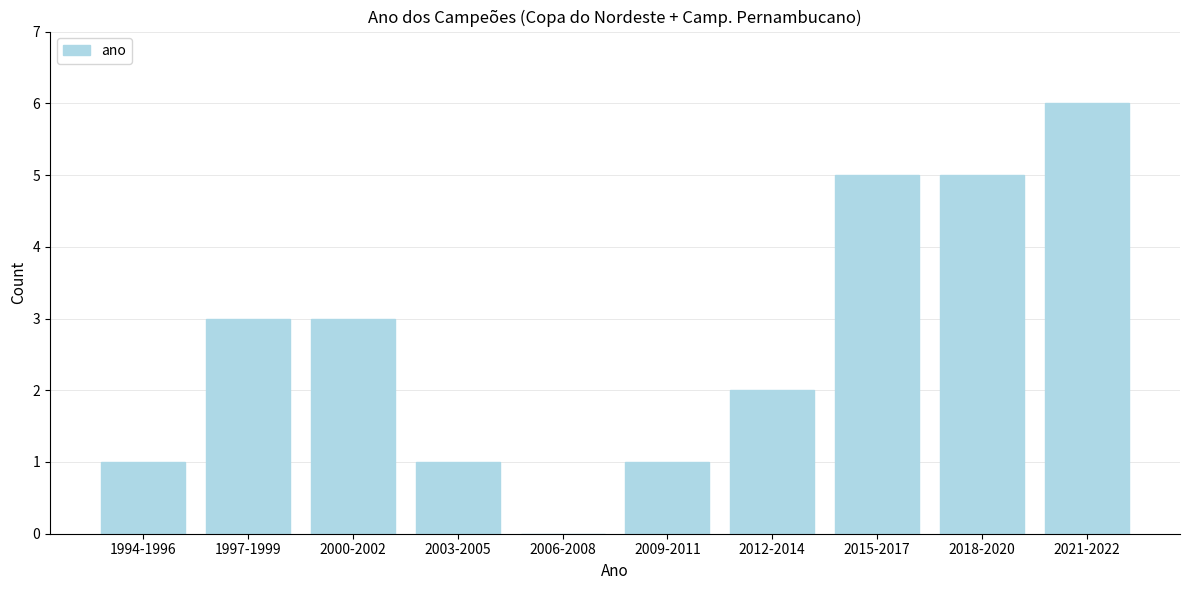

Reading left to right, transcribe all the data shown in this chart.

1994-1996=1	1997-1999=3	2000-2002=3	2003-2005=1	2006-2008=0	2009-2011=1	2012-2014=2	2015-2017=5	2018-2020=5	2021-2022=6